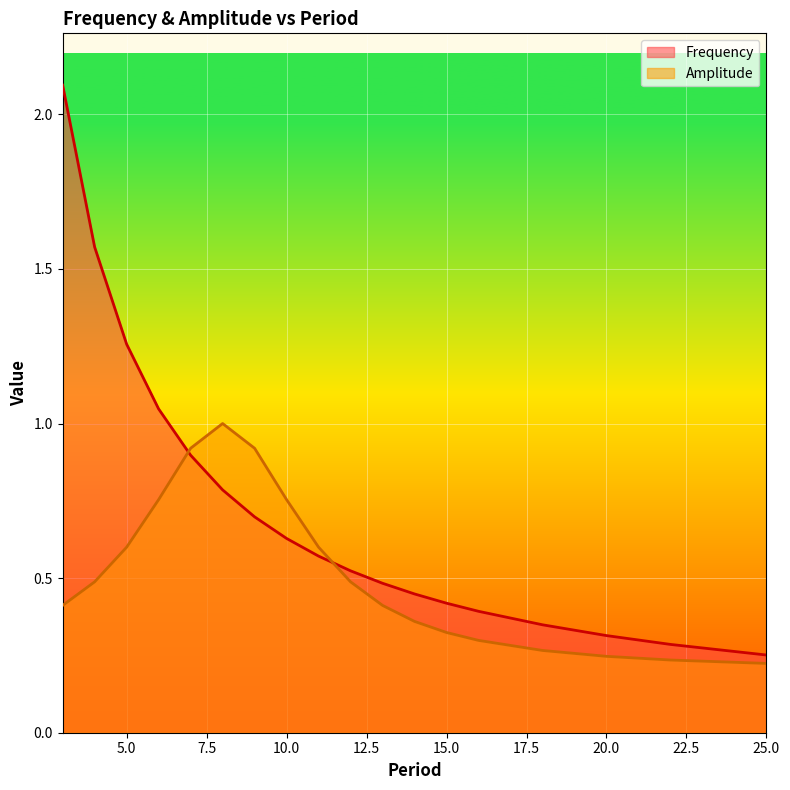

Which category has the highest value in the Frequency series?

3